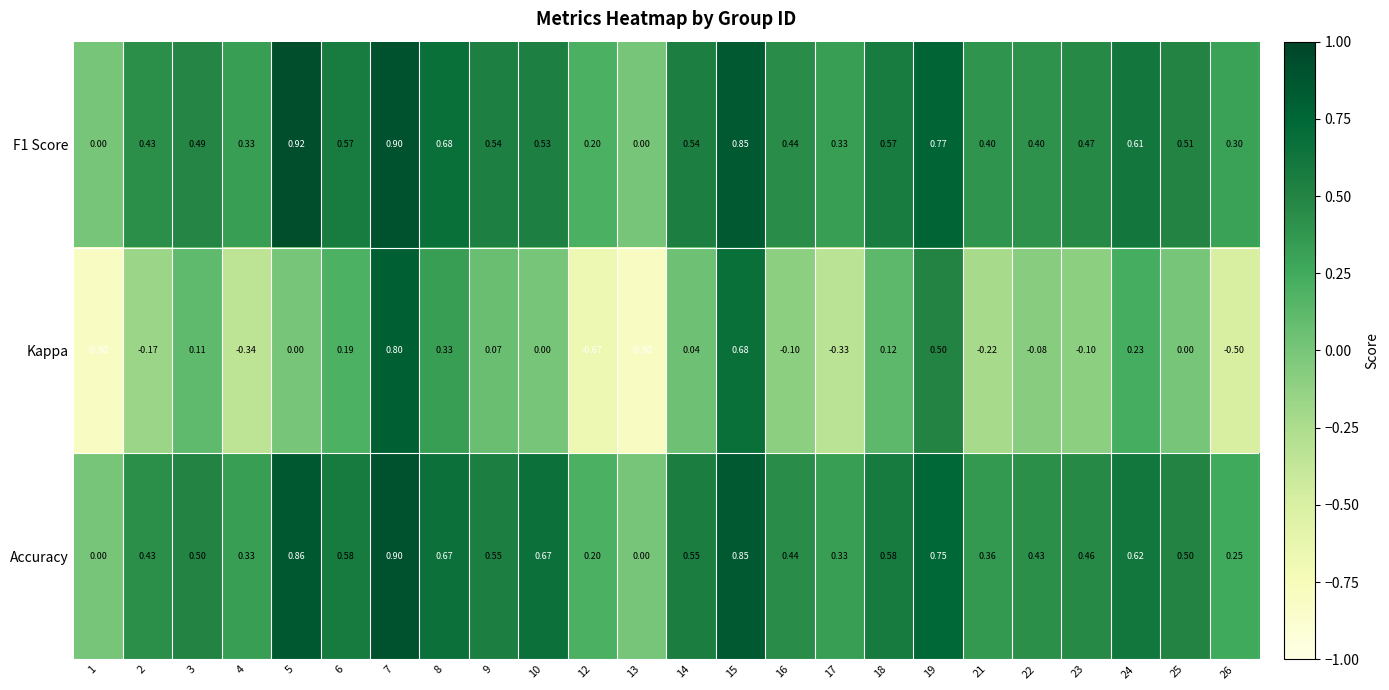

Which series has the widest spread of values?

Kappa